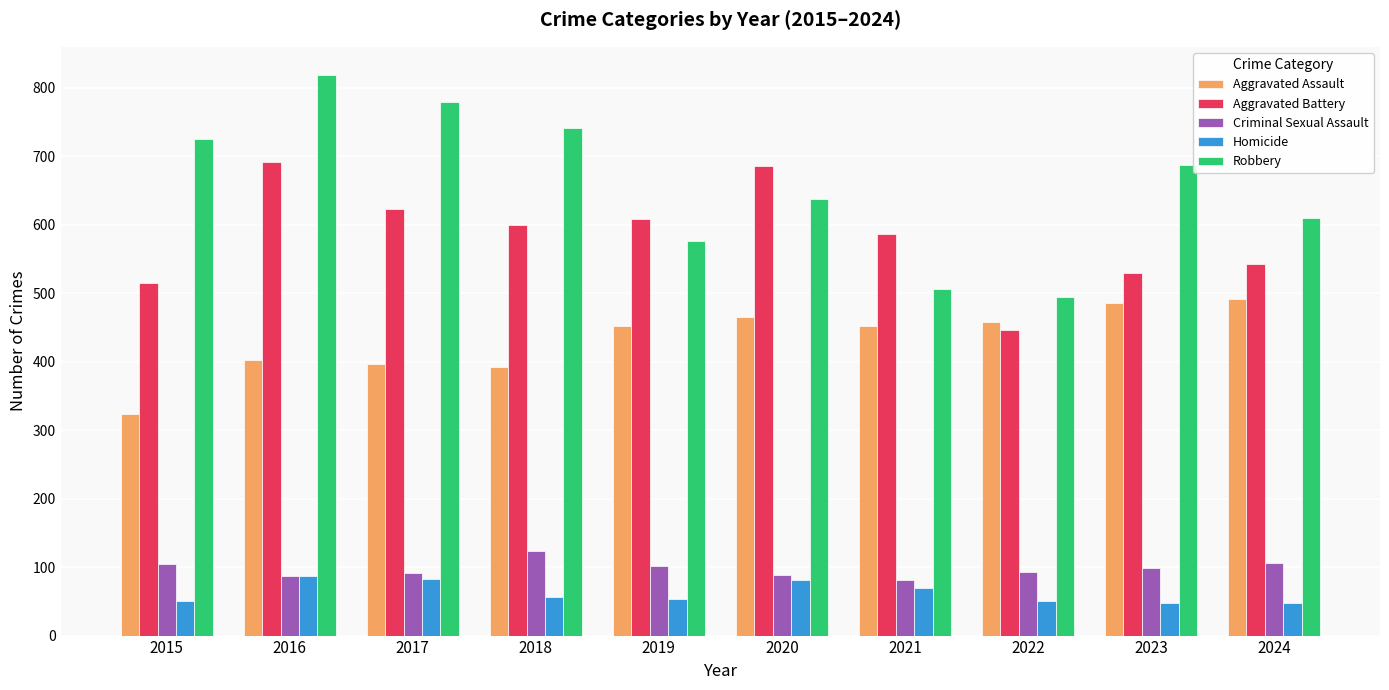

Rank the series at 2020 from lowest to highest value.

Homicide, Criminal Sexual Assault, Aggravated Assault, Robbery, Aggravated Battery